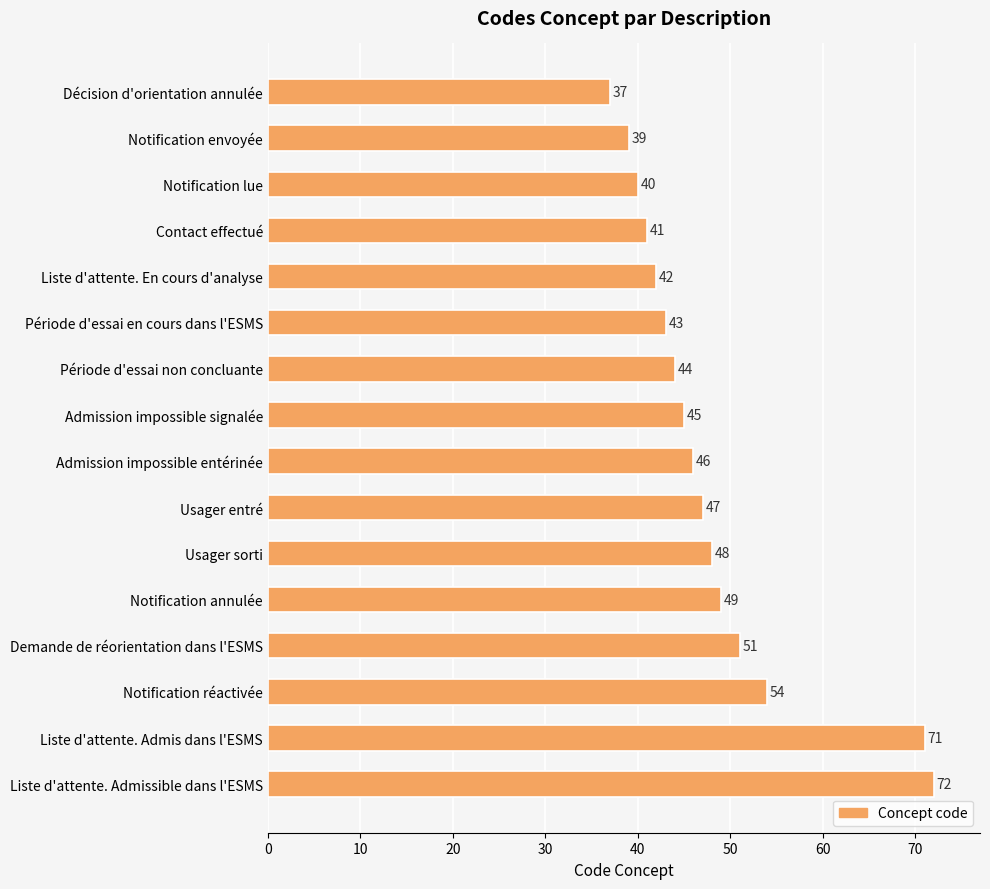

Between Usager sorti and Usager entré, which is larger?

Usager sorti